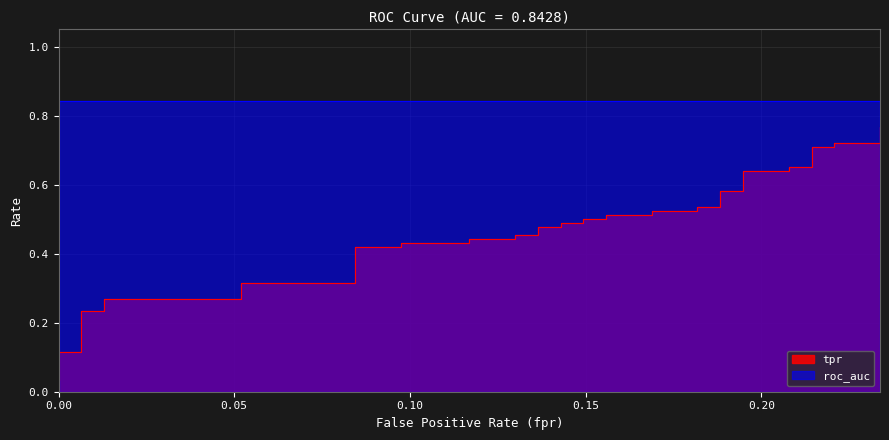

What is the greatest value displayed?

0.8